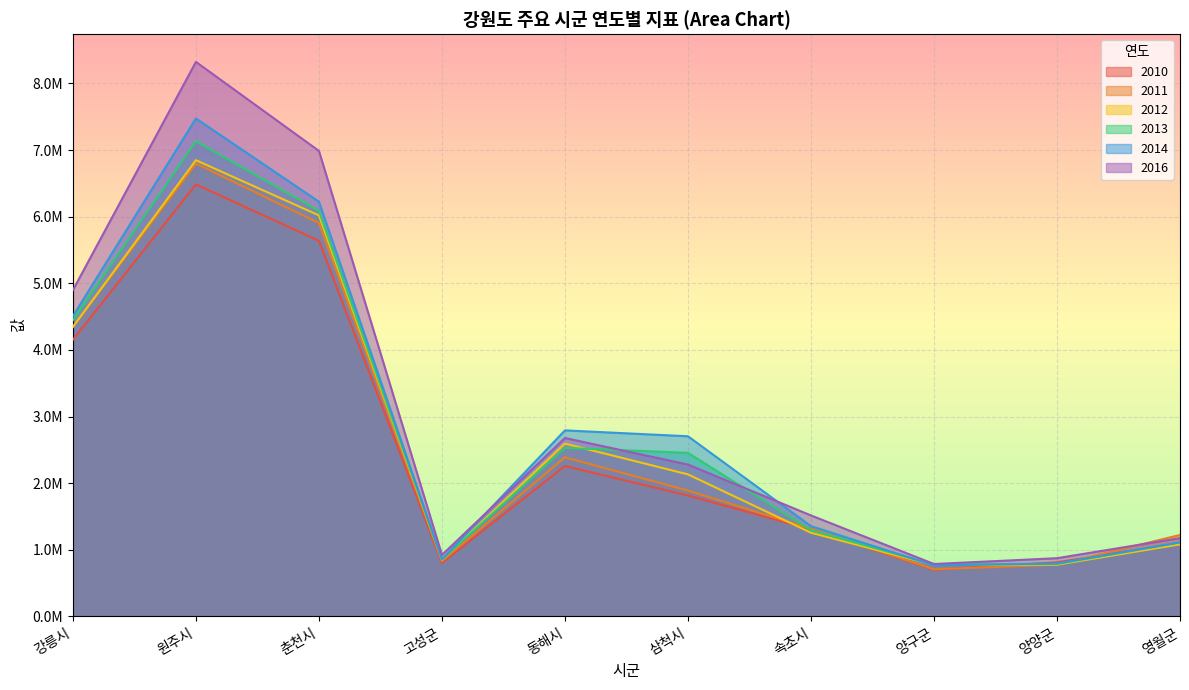

After their last crossing, which series has the higher values: 2016 or 2014?

2016